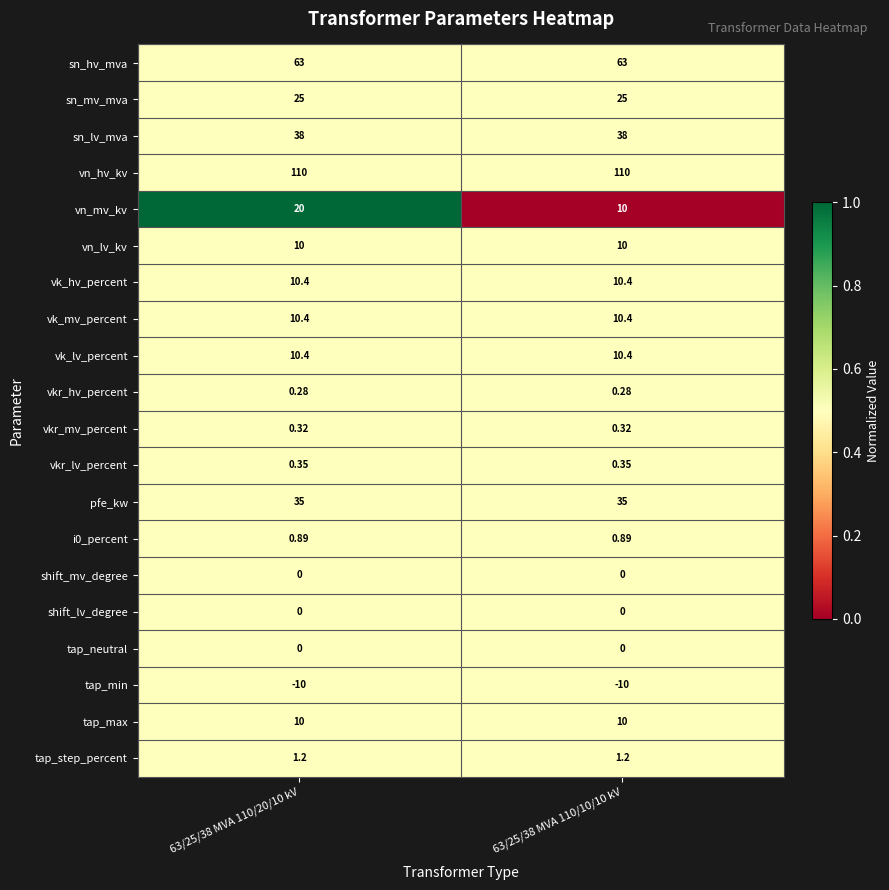

Which series has the largest range (max minus min)?

vn_mv_kv